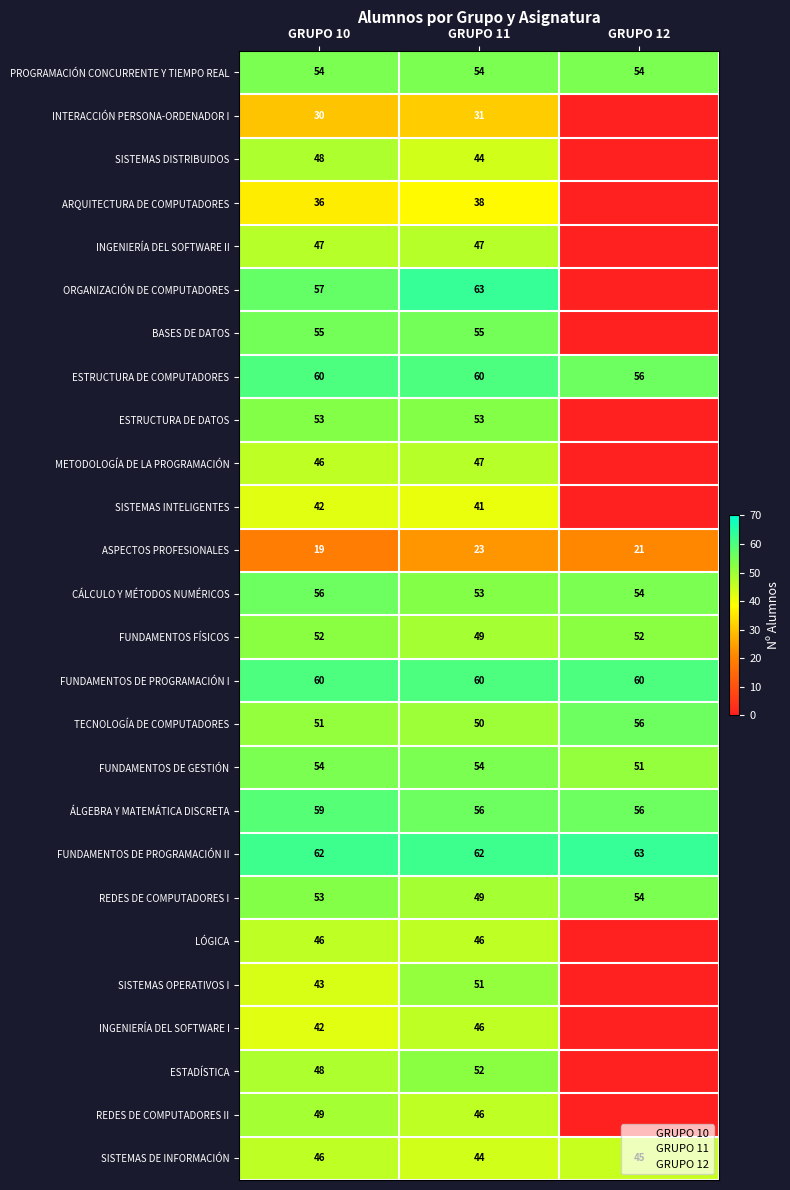

What is the sum of all SISTEMAS DISTRIBUIDOS values?

92